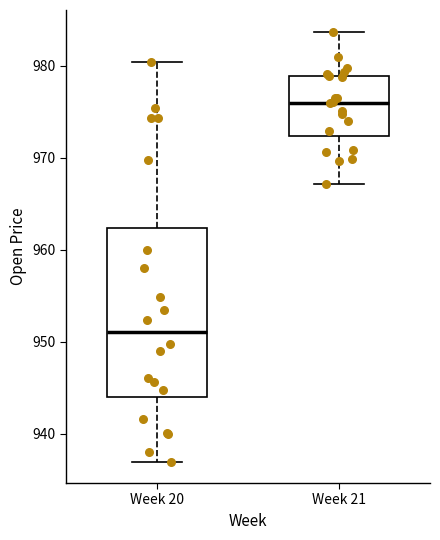

Comparing the boxes themselves (not the whiskers), which one is the tallest?

Week 20